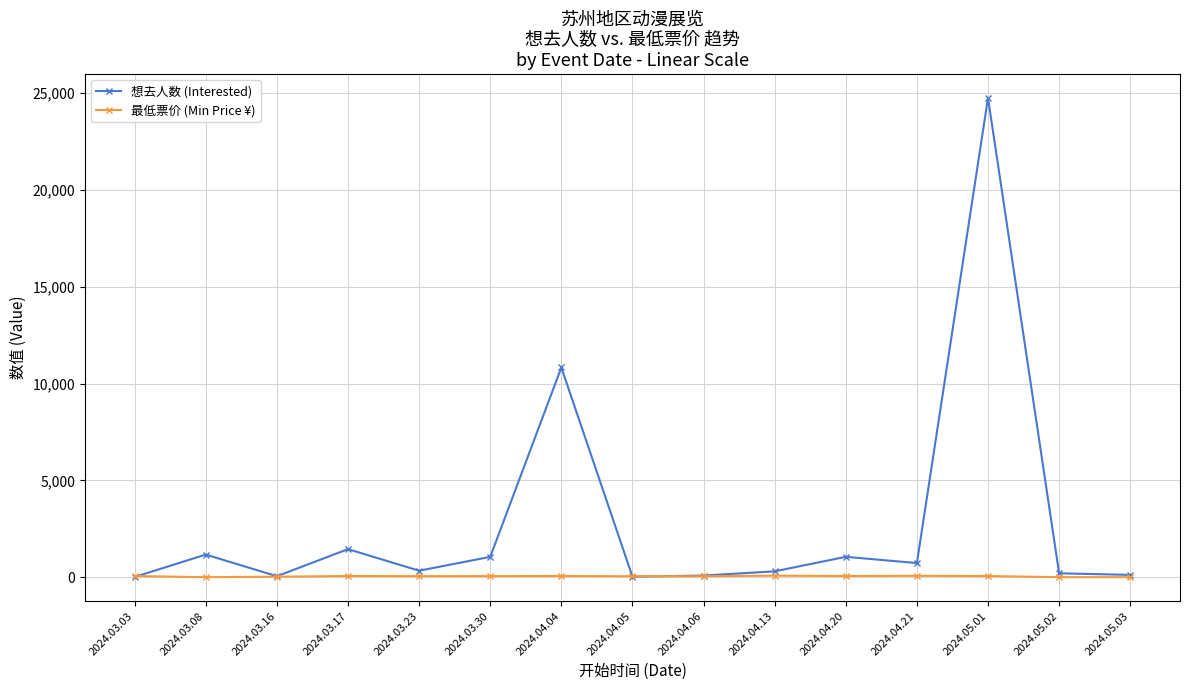

What position from the left is 2024.03.23?

5